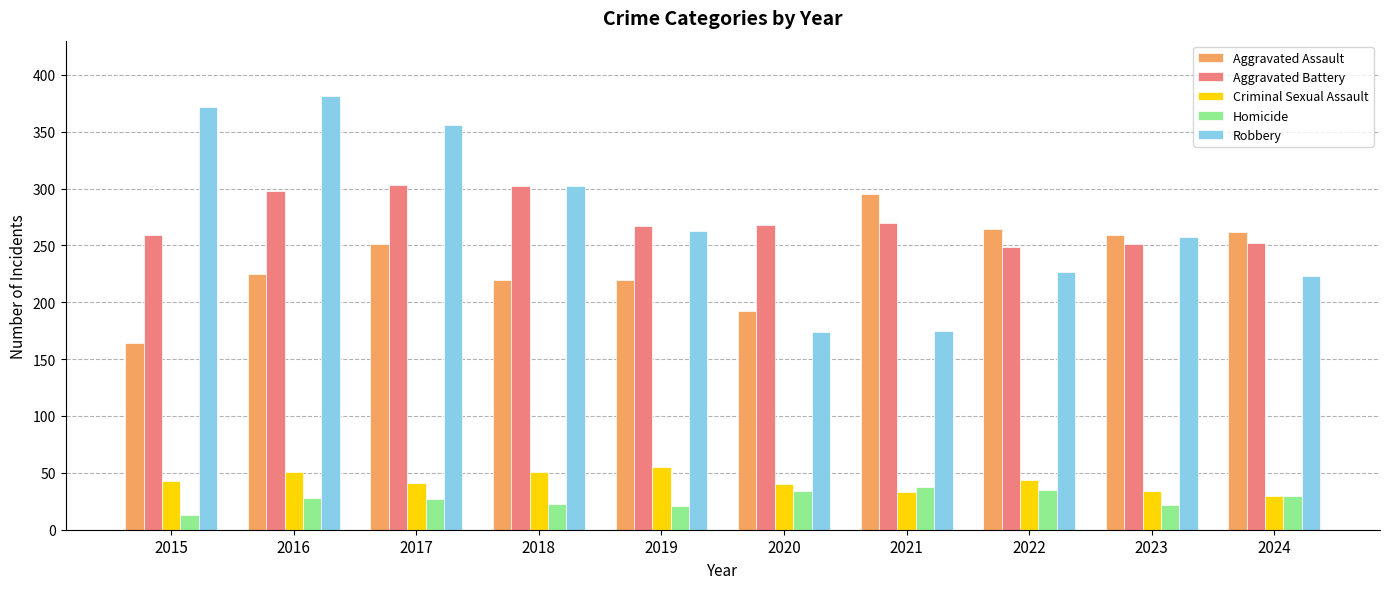

Between 2021 and 2024, which series saw the biggest shift?

Robbery